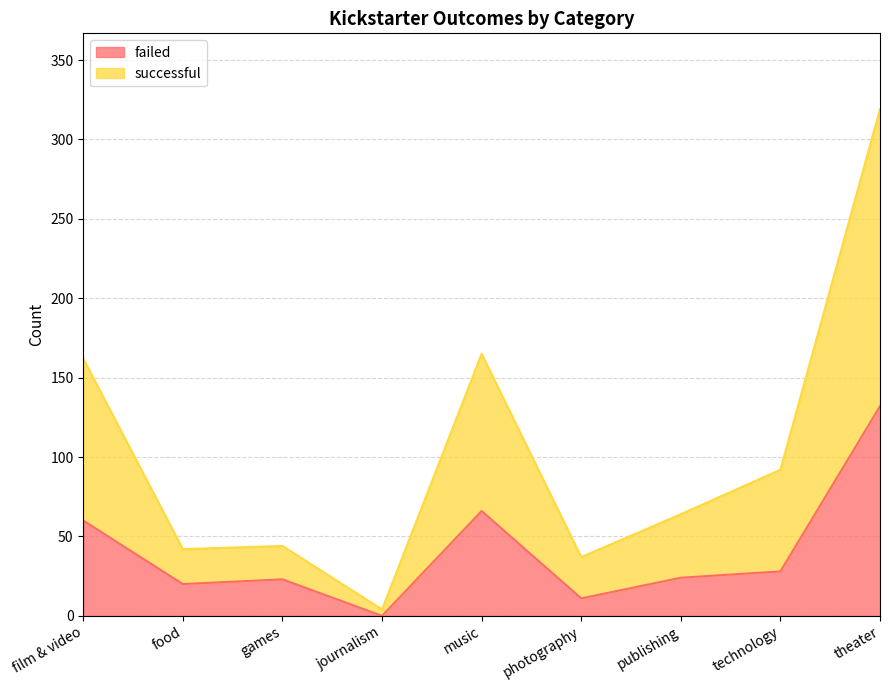

What is the maximum value shown in the chart?

319